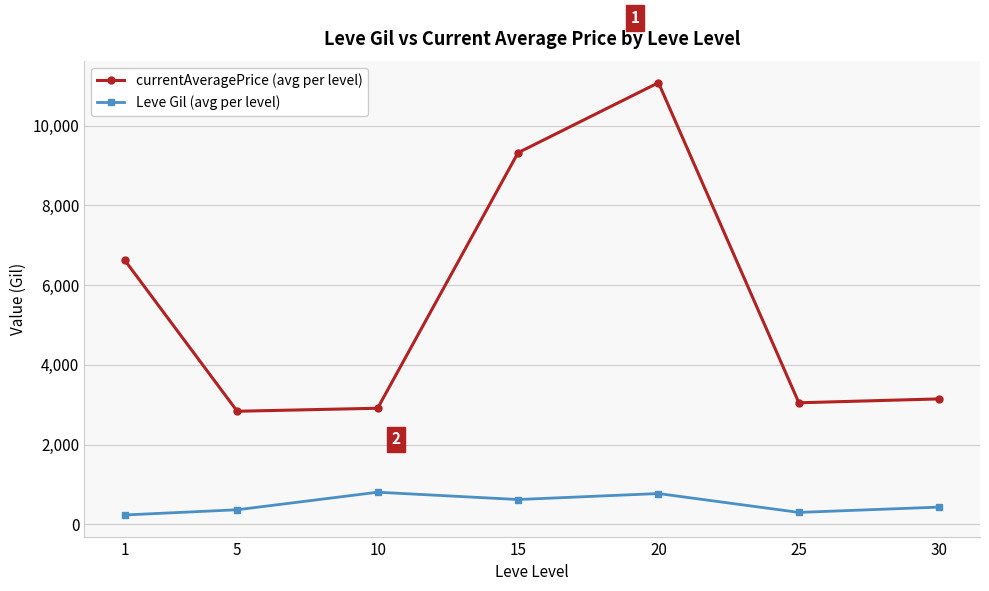

How many lines are shown in the chart?

2